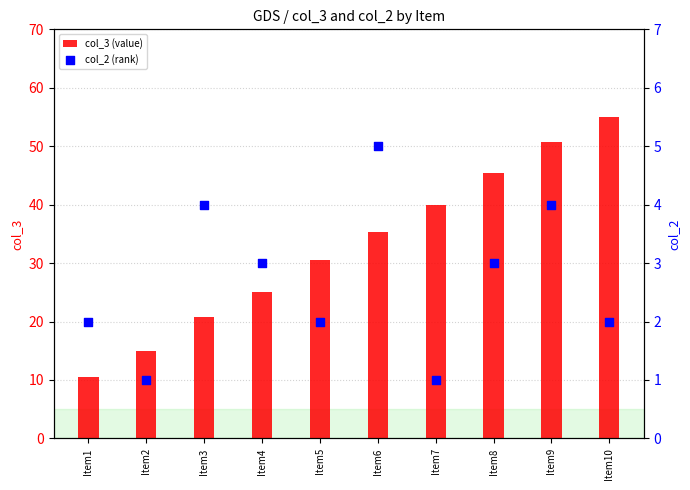

What is the total value across all series at Item2?

16.0